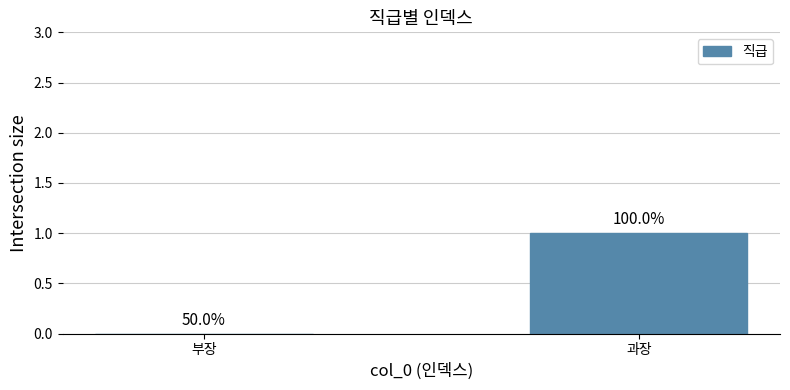

Is it true that the value at 부장 is 0?

True